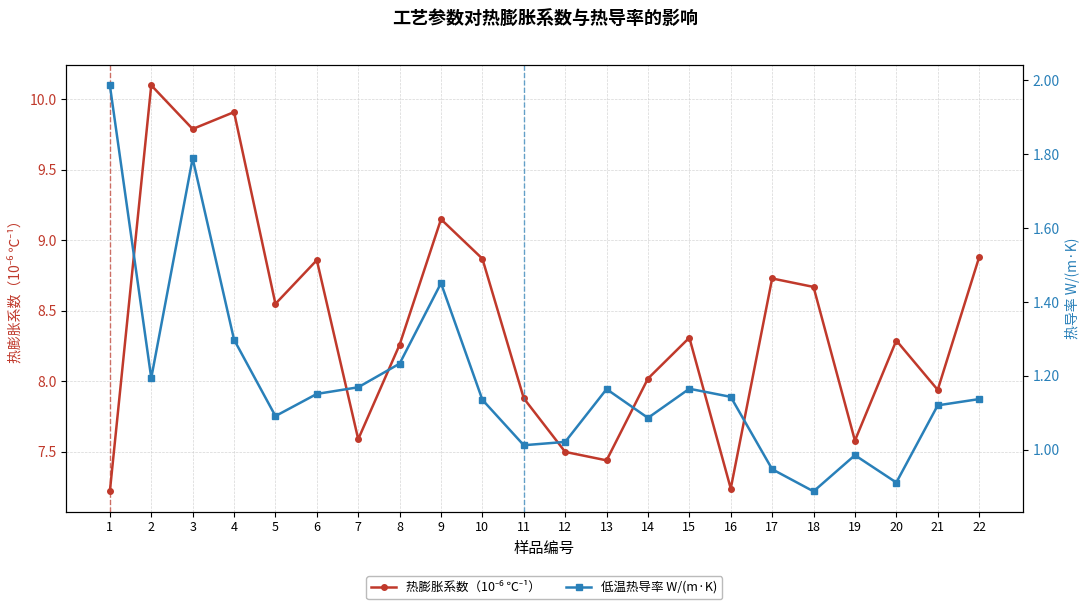

List the series in order of their peak value, lowest first.

低温热导率 W/(m·K), 热膨胀系数（10⁻⁶ ℃⁻¹）